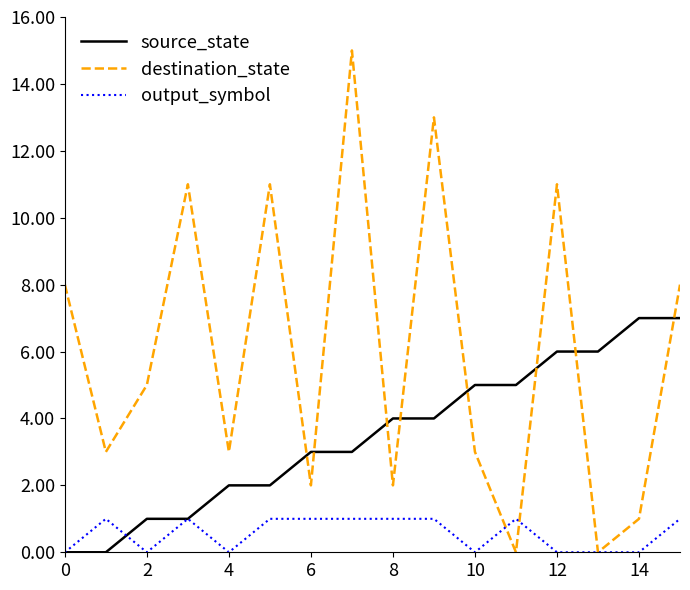

What is the average value of the source_state series?

4